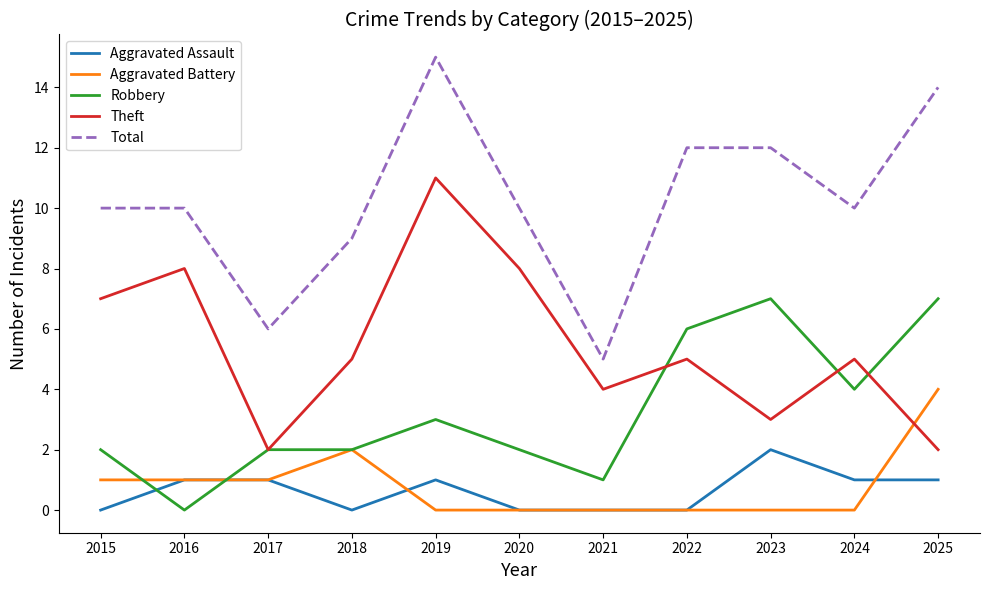

What is the total value across all series at 2020?

20